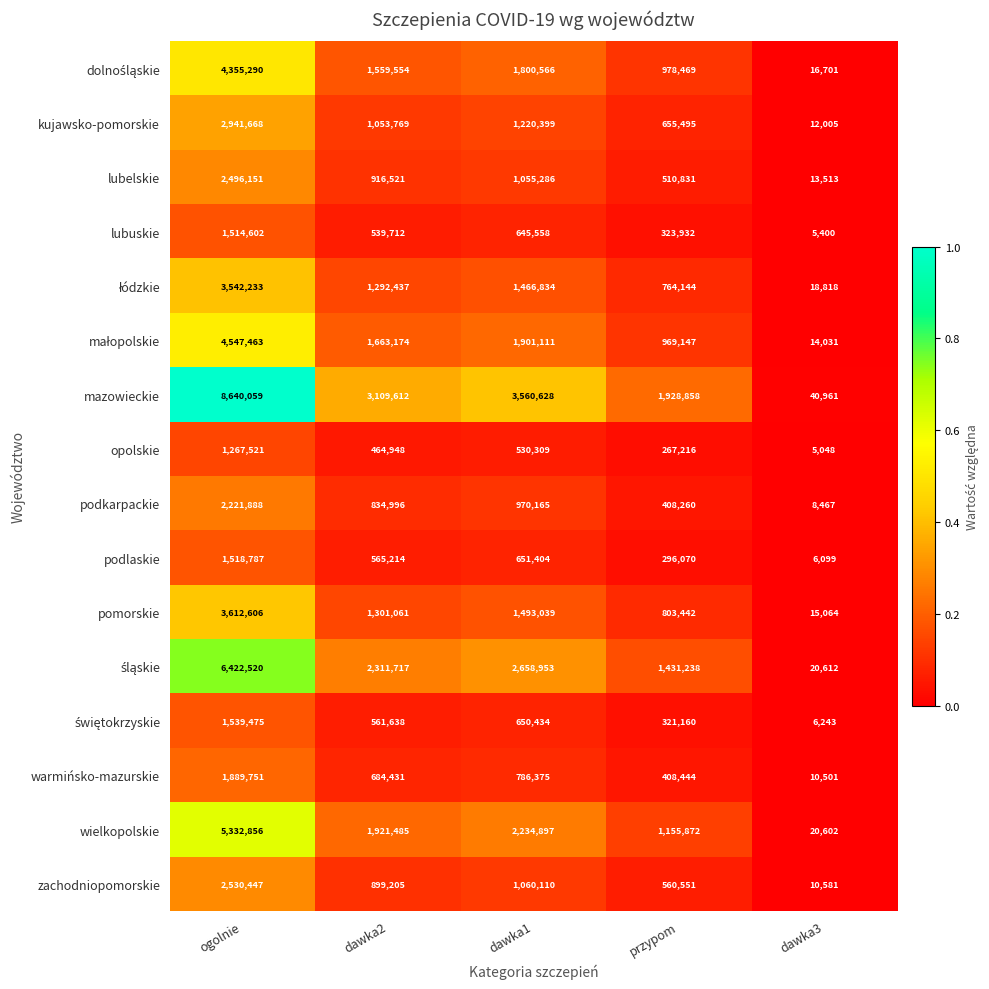

The opolskie series shows 1267521 at ogolnie. True or false?

True